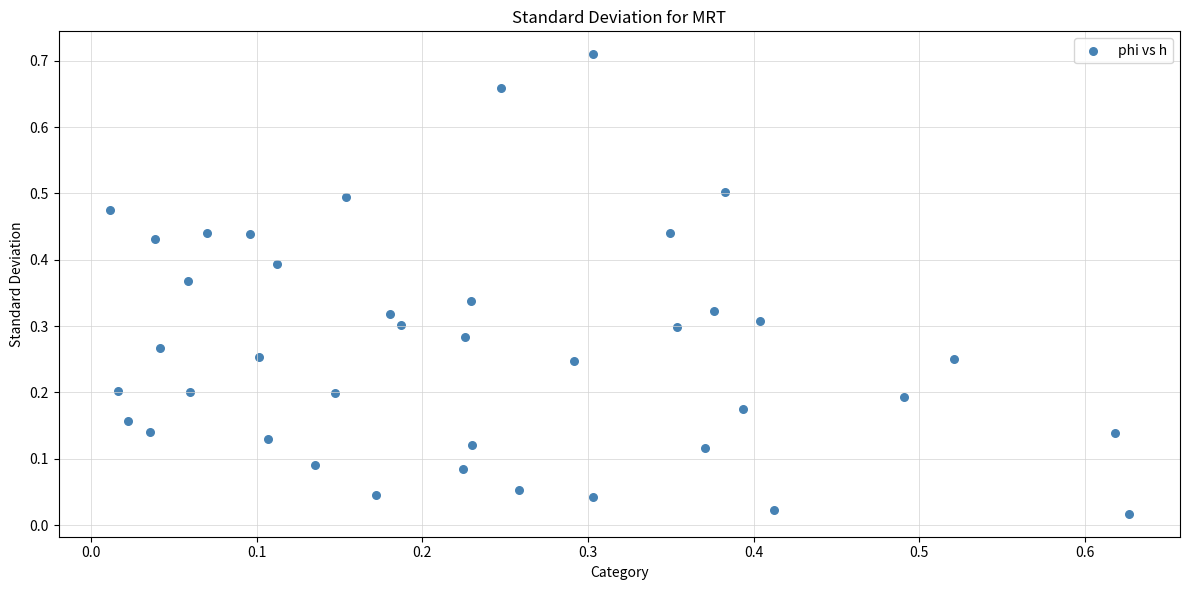

What is the range of X values (max minus min)?

0.6